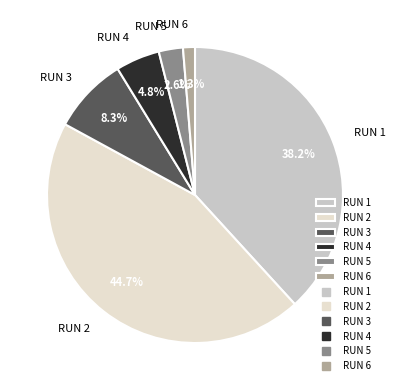

To the nearest percent, what is the combined percentage of RUN 1 and RUN 2?

83%